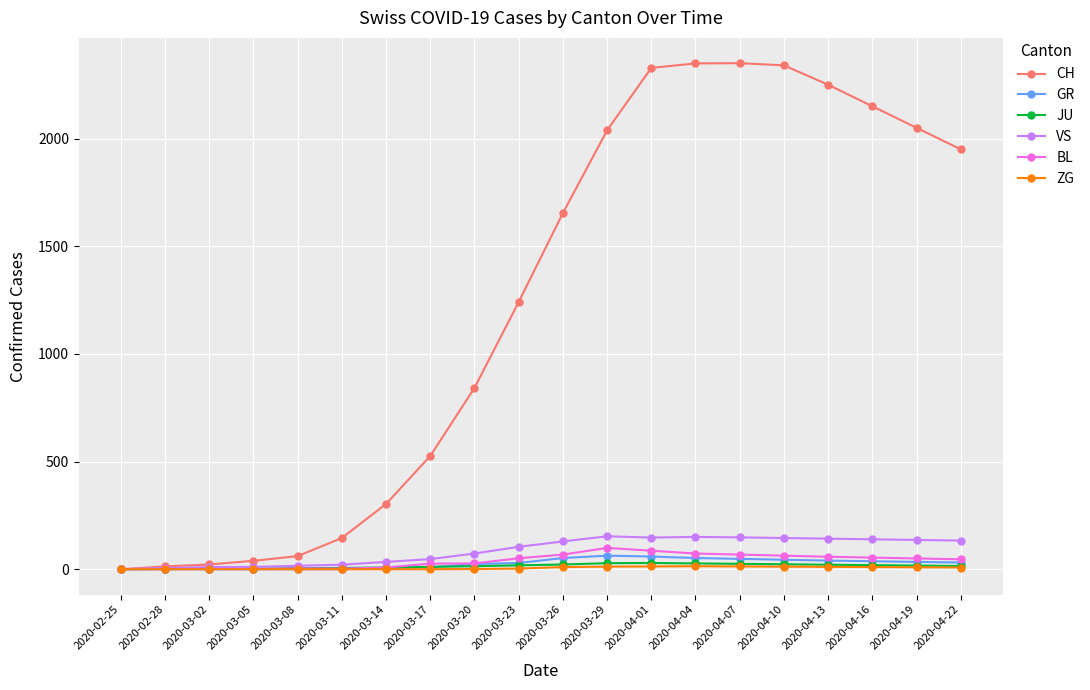

What is the label of the 17th point from the left?

2020-04-13